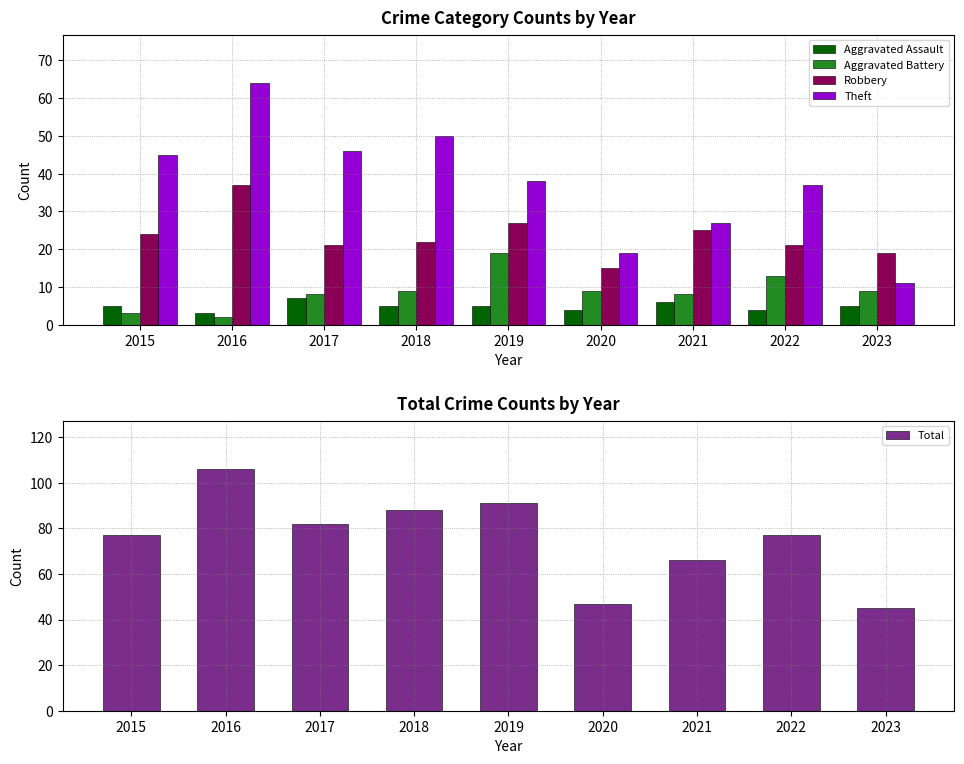

What is the difference between the highest and lowest values at 2015?

74